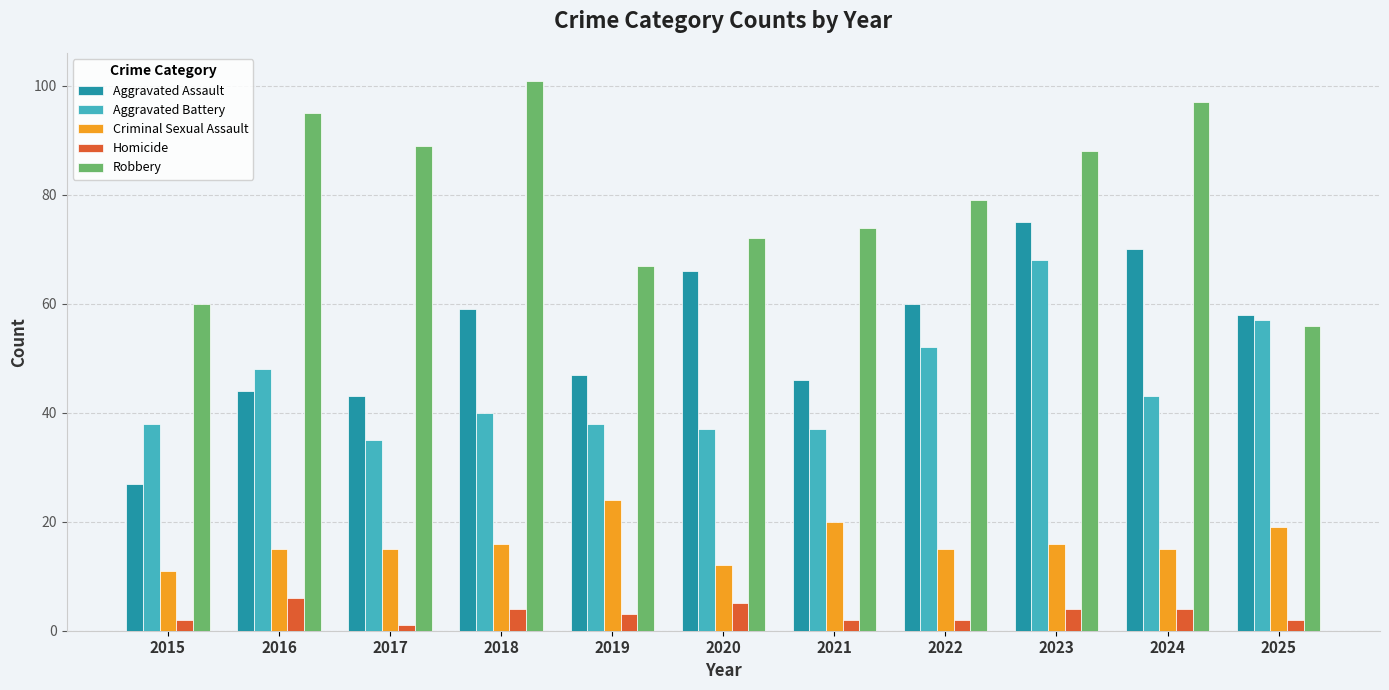

Reading left to right, extract all data points from this chart.

Aggravated Assault: 2015=27	2016=44	2017=43	2018=59	2019=47	2020=66	2021=46	2022=60	2023=75	2024=70	2025=58
Aggravated Battery: 2015=38	2016=48	2017=35	2018=40	2019=38	2020=37	2021=37	2022=52	2023=68	2024=43	2025=57
Criminal Sexual Assault: 2015=11	2016=15	2017=15	2018=16	2019=24	2020=12	2021=20	2022=15	2023=16	2024=15	2025=19
Homicide: 2015=2	2016=6	2017=1	2018=4	2019=3	2020=5	2021=2	2022=2	2023=4	2024=4	2025=2
Robbery: 2015=60	2016=95	2017=89	2018=101	2019=67	2020=72	2021=74	2022=79	2023=88	2024=97	2025=56